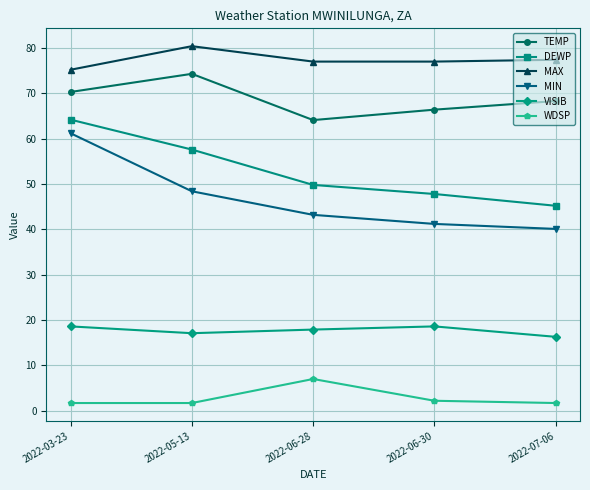

Is the value of MAX at 2022-06-30 greater than the value of WDSP at 2022-07-06?

Yes